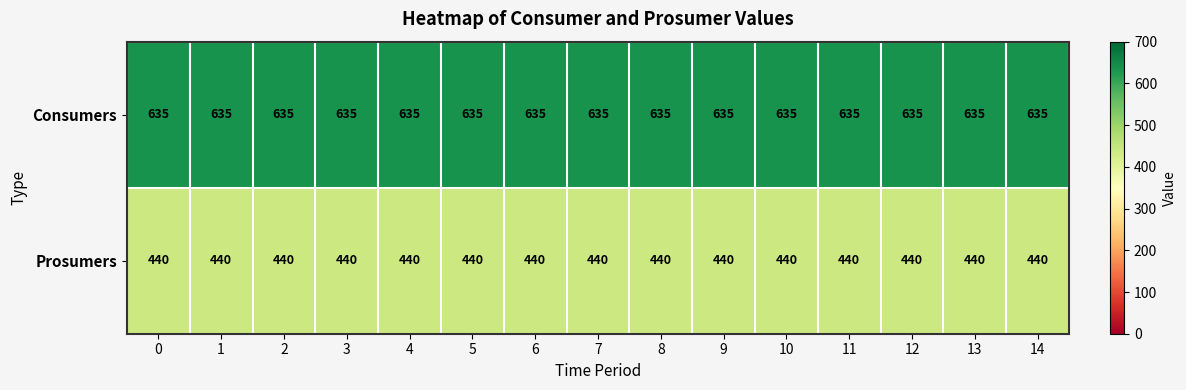

At how many categories does at least one series exceed 570?

15